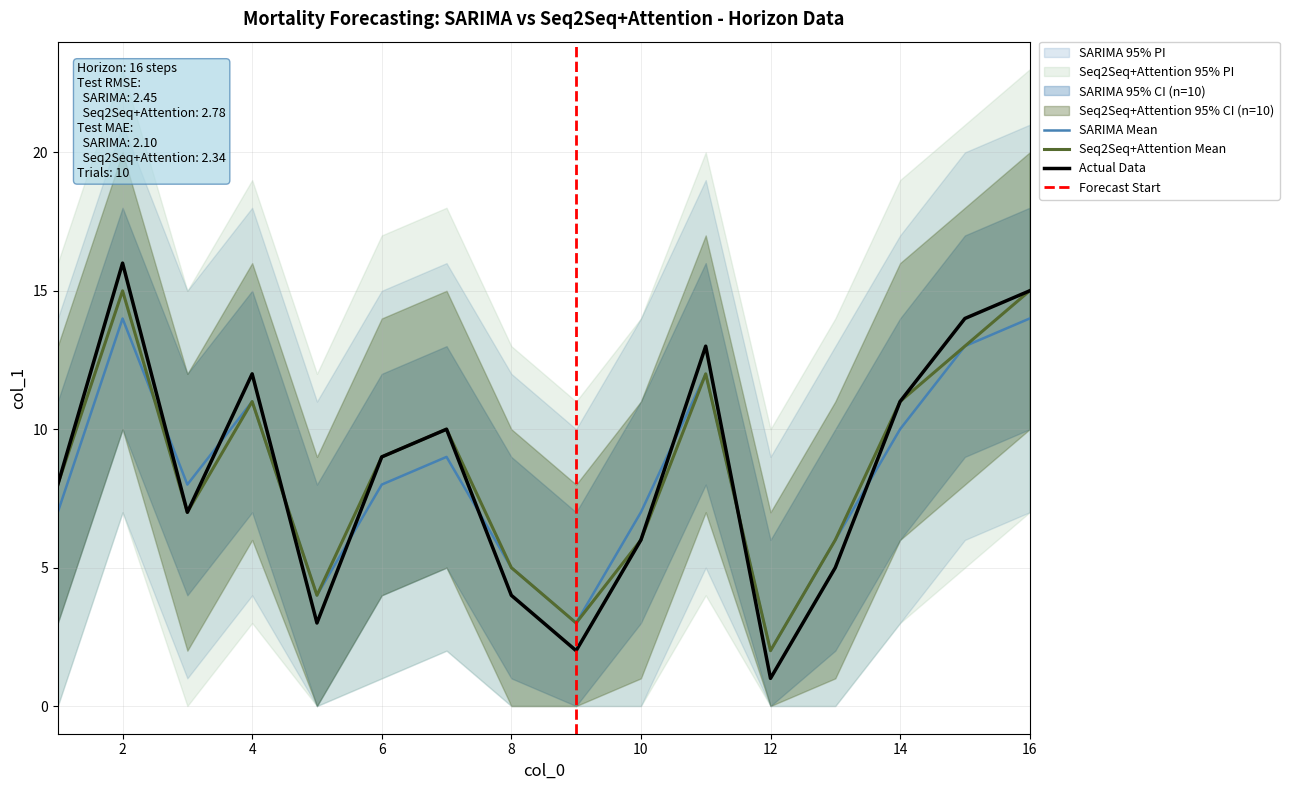

At which label is Actual Data closest to 8?

1